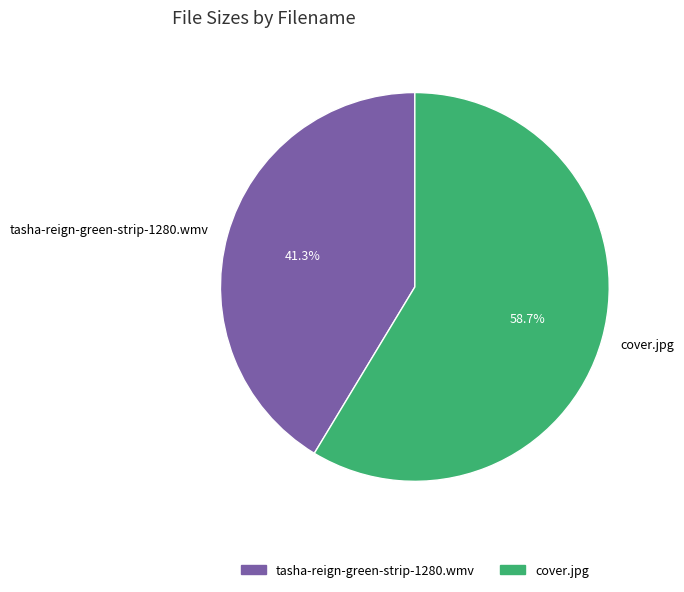

Is there any slice that represents more than half of the pie?

Yes